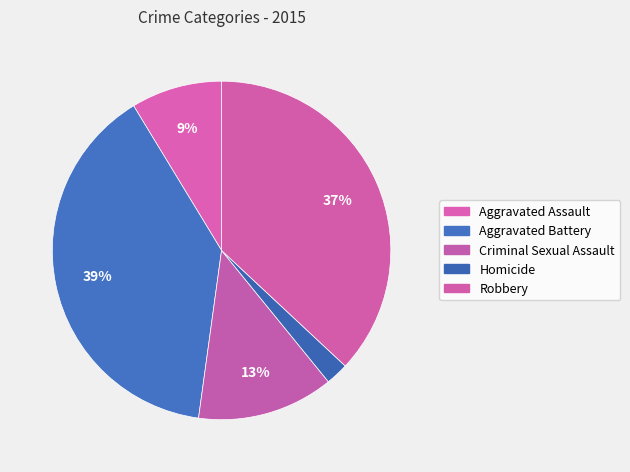

How many slices are in this pie chart?

5